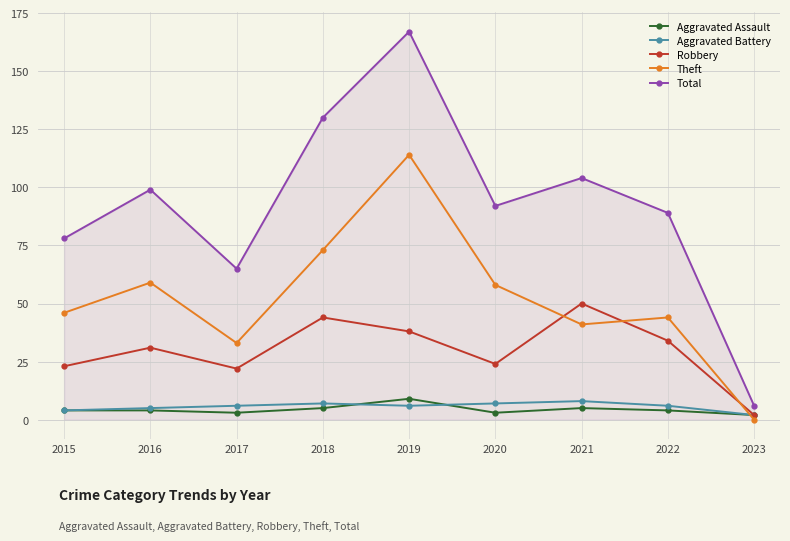

In Total, how many points are lower than both neighbors (excluding endpoints)?

2